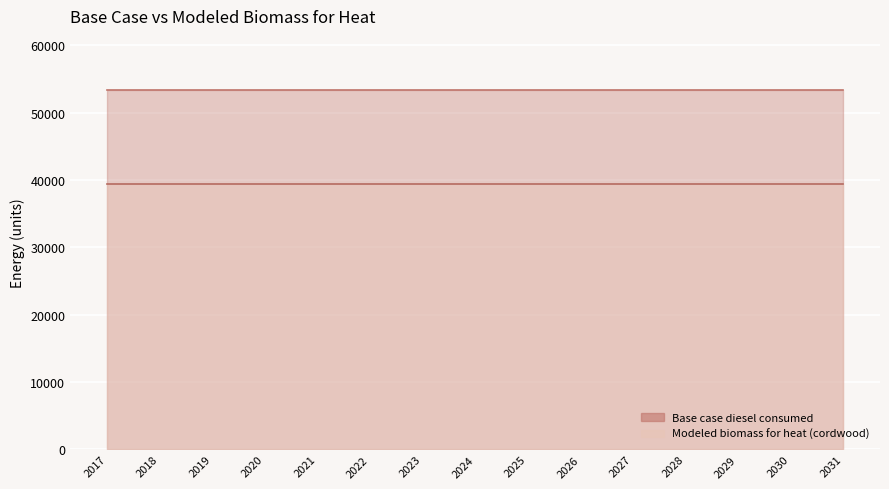

True or false: Base case diesel consumed has a value of 77812.4 at 2028.

False